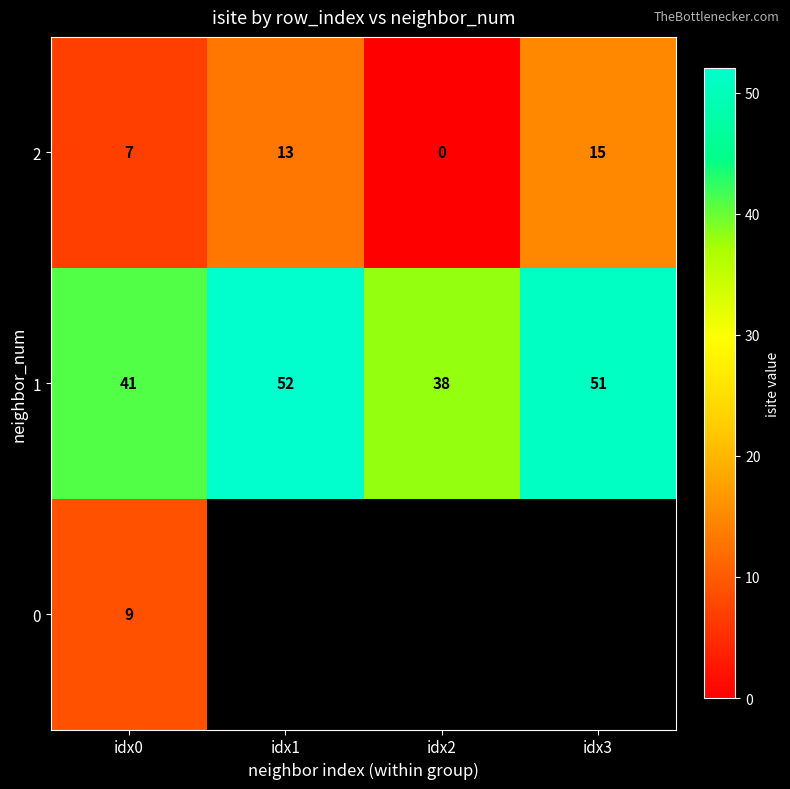

Is it true that 1 equals 17 at idx1?

False